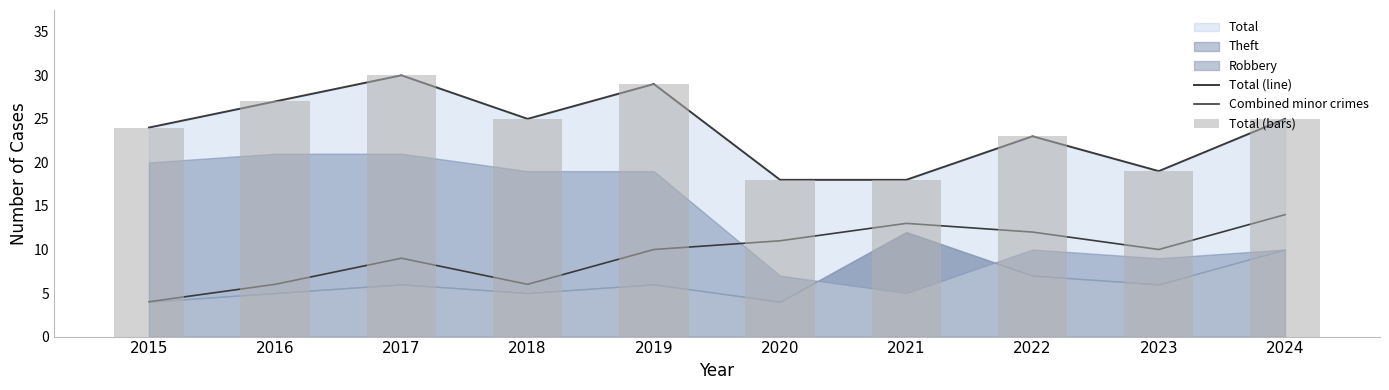

What is the lowest value of the Total (bars) series?

18